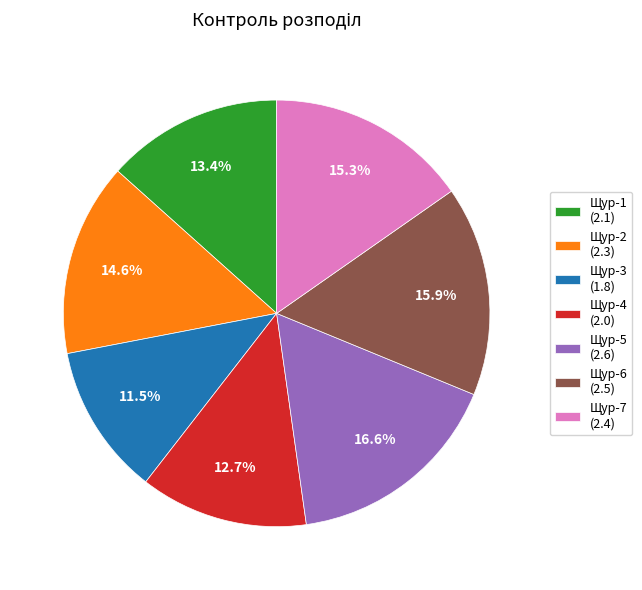

Which slice is the largest?

Щур-5